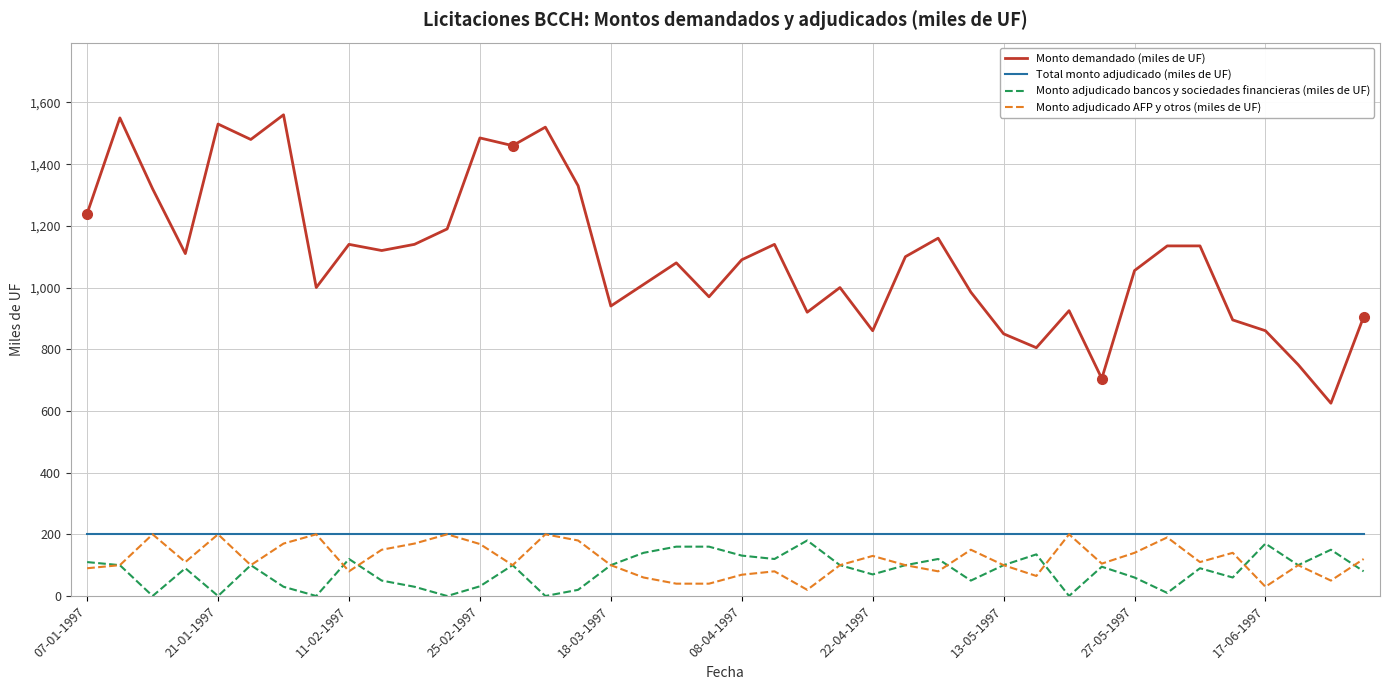

Which series has the largest range (max minus min)?

Monto demandado (miles de UF)